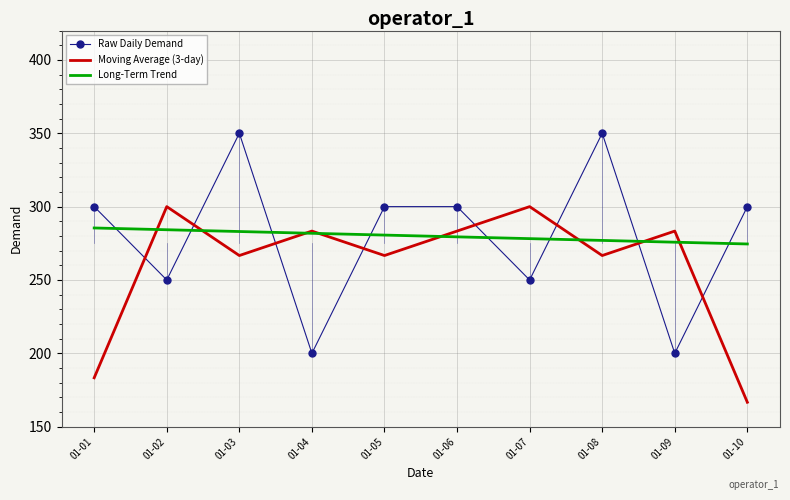

What is the minimum value shown in the chart?

166.7